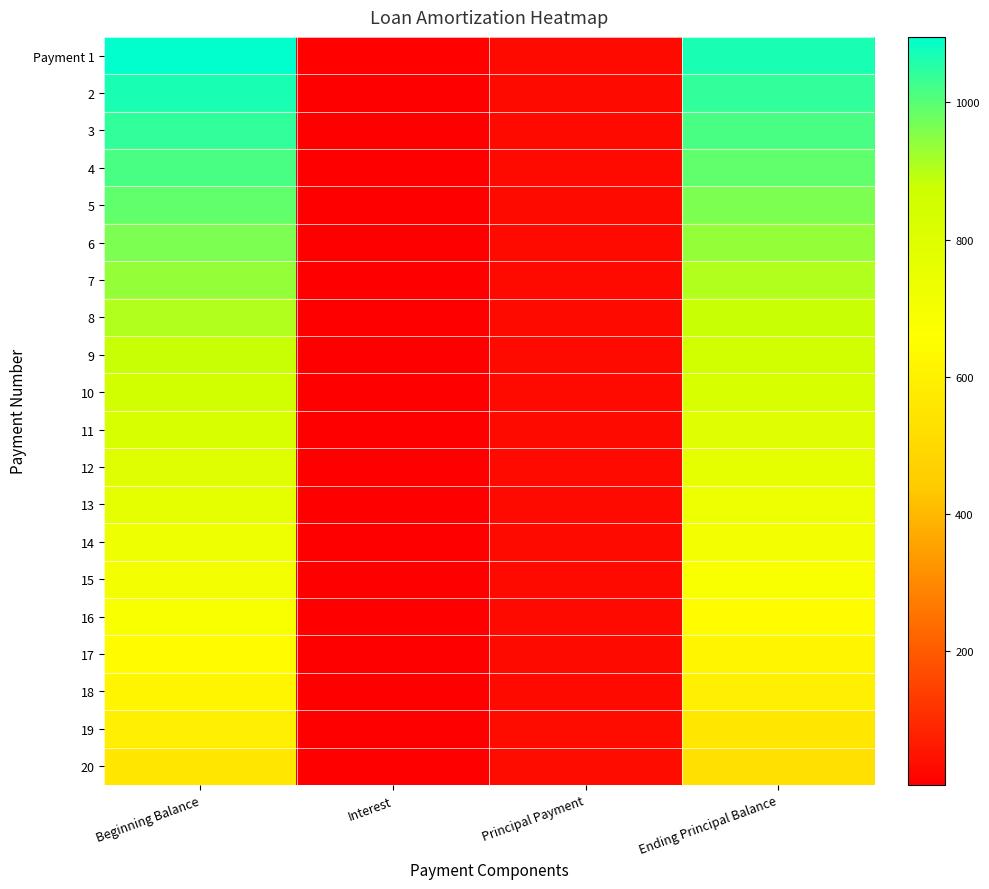

At which category is the sum across all series the highest?

Beginning Balance